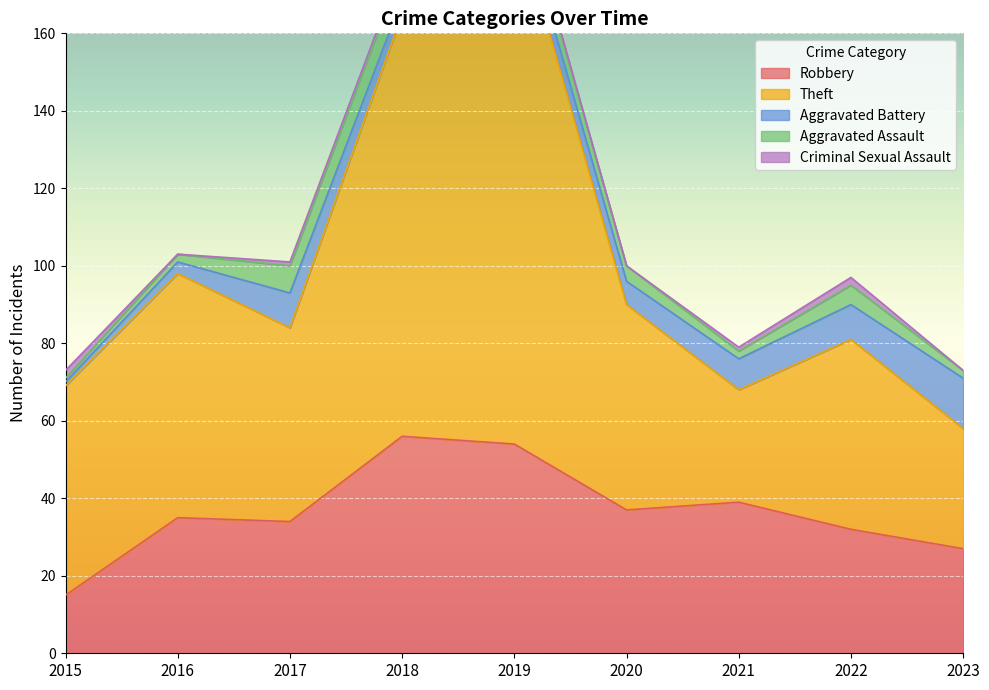

In Aggravated Assault, how many points are higher than both neighbors (excluding endpoints)?

2